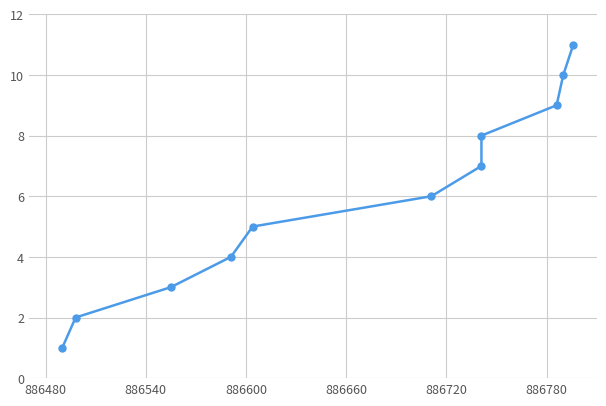

What is the greatest value displayed?

11